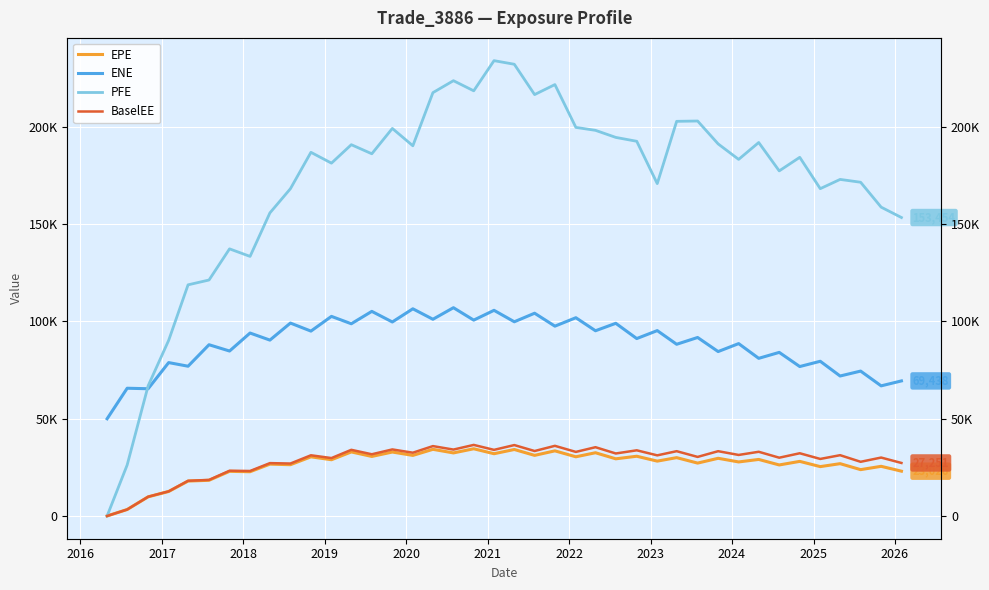

What is the difference between the maximum and minimum values in the ENE series?

57105.7